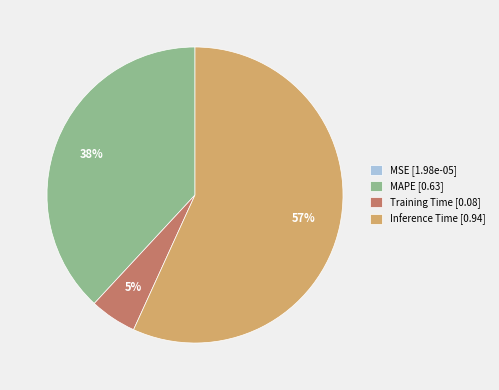

Do MAPE [0.63] and Inference Time [0.94] together represent more than half of the pie?

Yes